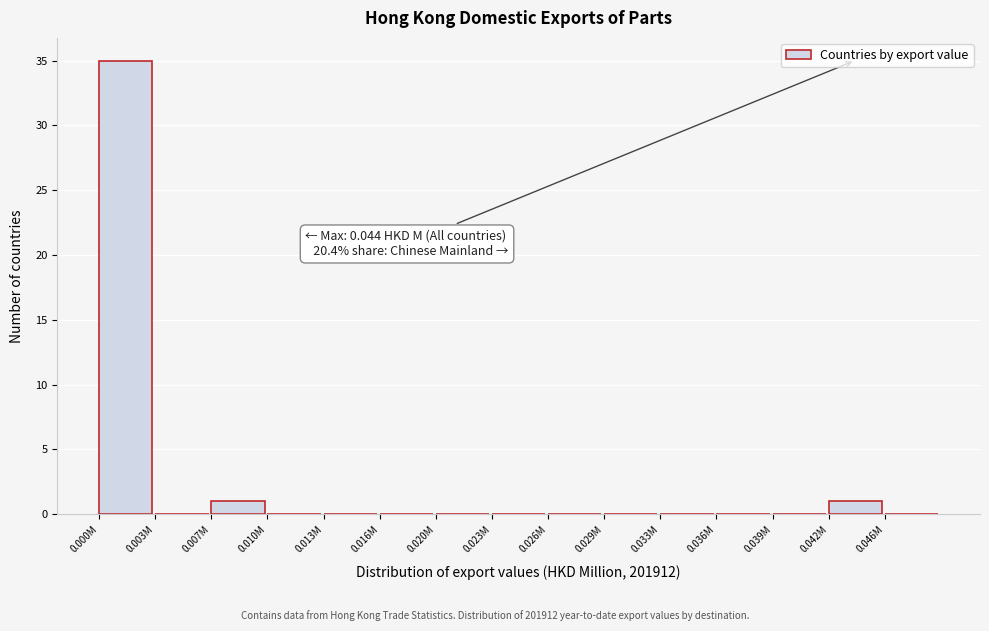

Reading left to right, transcribe all the data shown in this chart.

0.000M=35	0.003M=0	0.007M=1	0.010M=0	0.013M=0	0.016M=0	0.020M=0	0.023M=0	0.026M=0	0.029M=0	0.033M=0	0.036M=0	0.039M=0	0.042M=1	0.046M=0